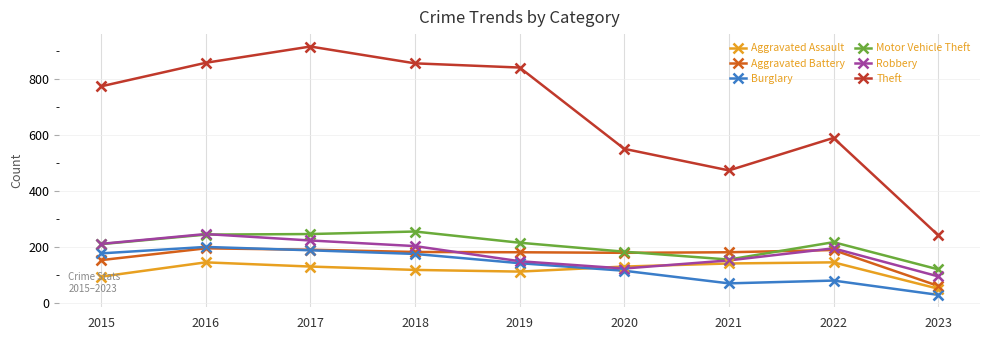

What is the total value across all series at 2020?

1286